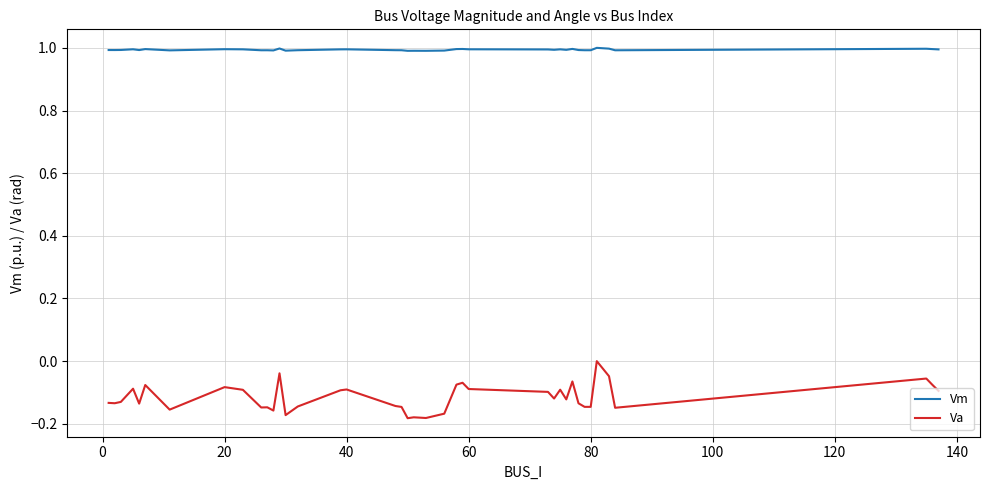

What is the average value of the Vm series?

1.0